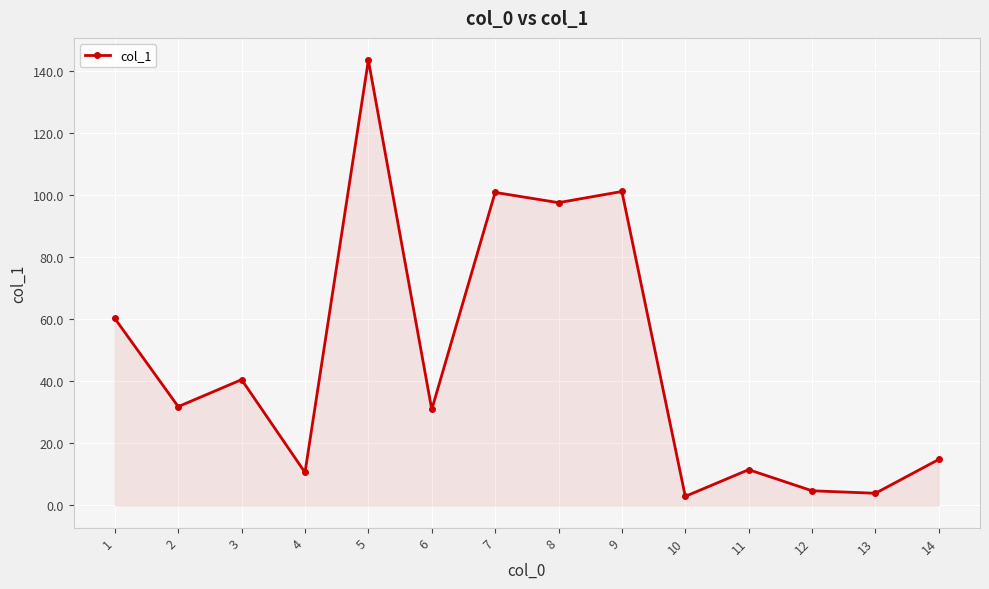

The chart shows a value of 101.1 at 9. True or false?

True